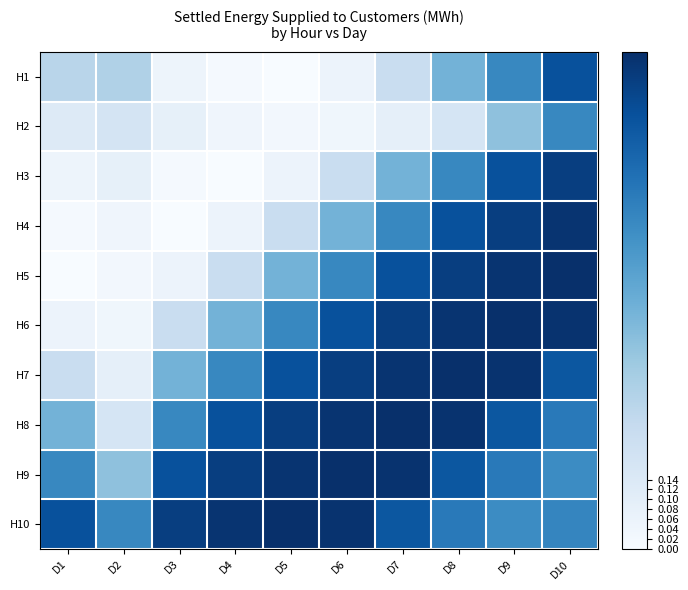

At how many categories does at least one series exceed 0?

10